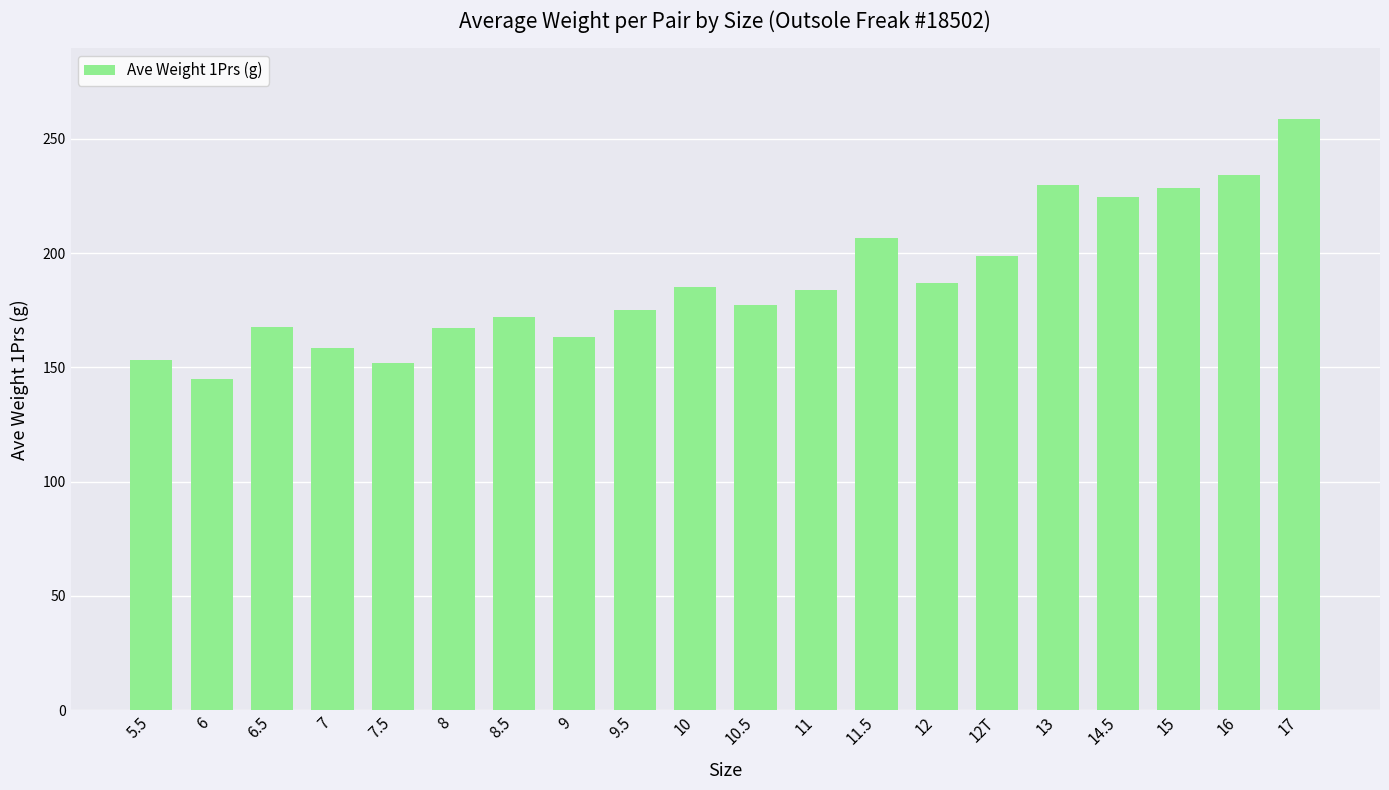

What is the difference between the second highest and minimum values?

89.2